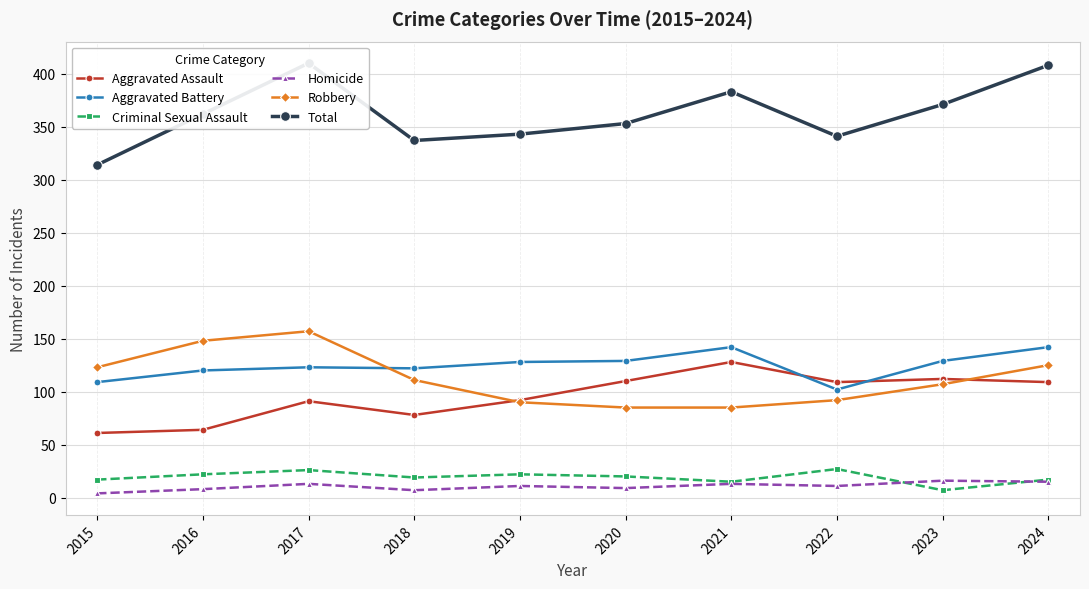

Read the Homicide value at 2024.

15